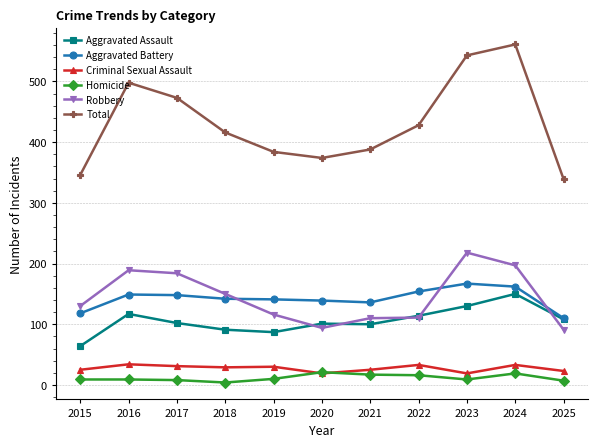

What is the difference between the highest and lowest values at 2021?

371